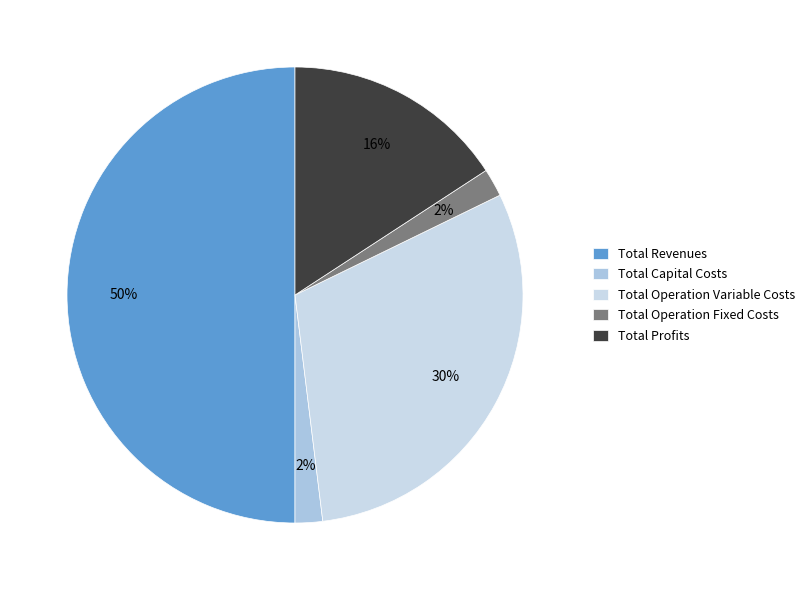

To the nearest percent, what percentage of the pie is Total Operation Fixed Costs?

2%